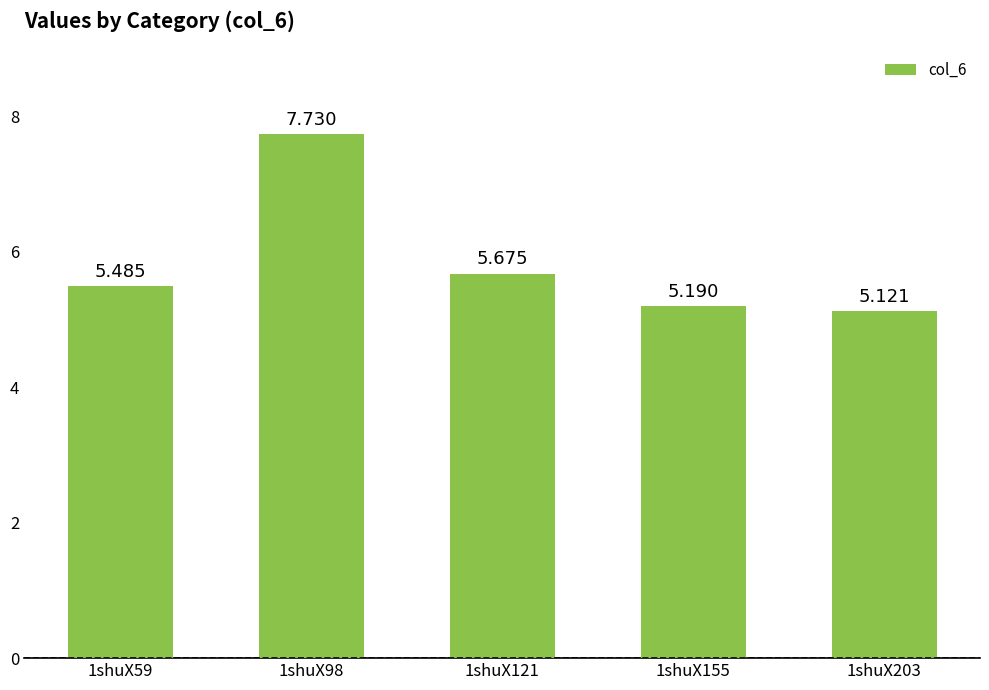

What is the change in value from 1shuX98 to 1shuX155?

-2.5